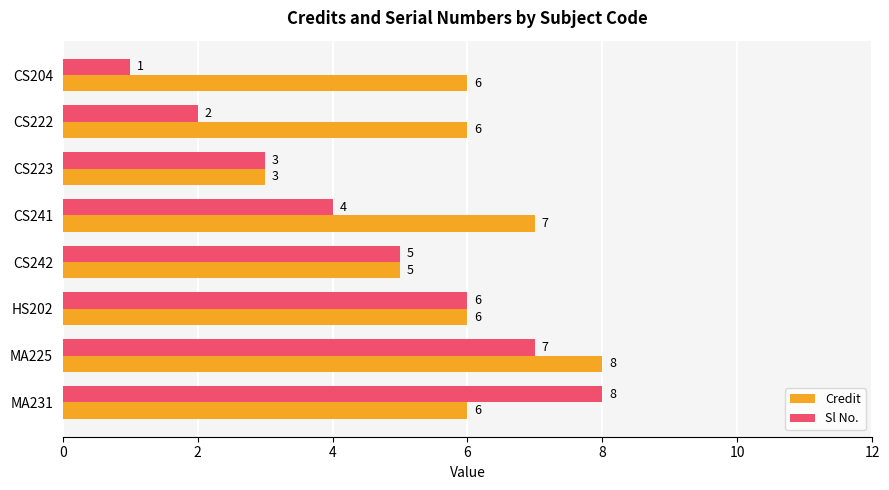

How many Sl No. values are between 3 and 7?

5